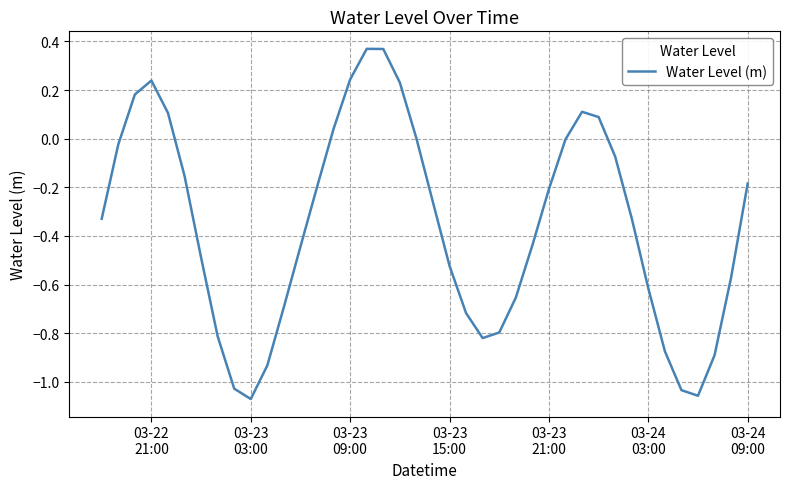

How many lines are shown in the chart?

1